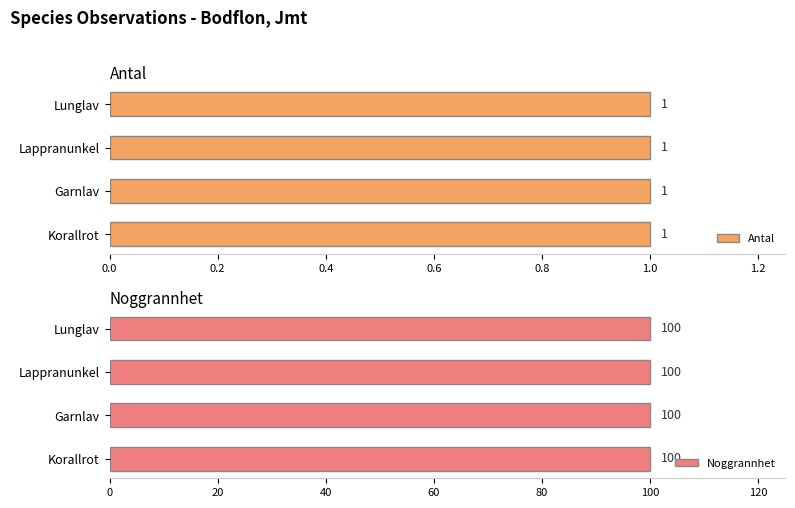

Is it true that Antal equals 2 at Garnlav?

False